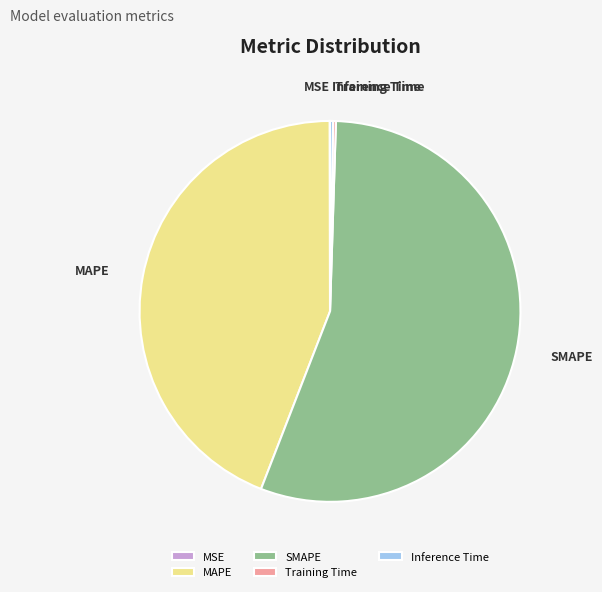

Is there any slice that represents more than half of the pie?

Yes